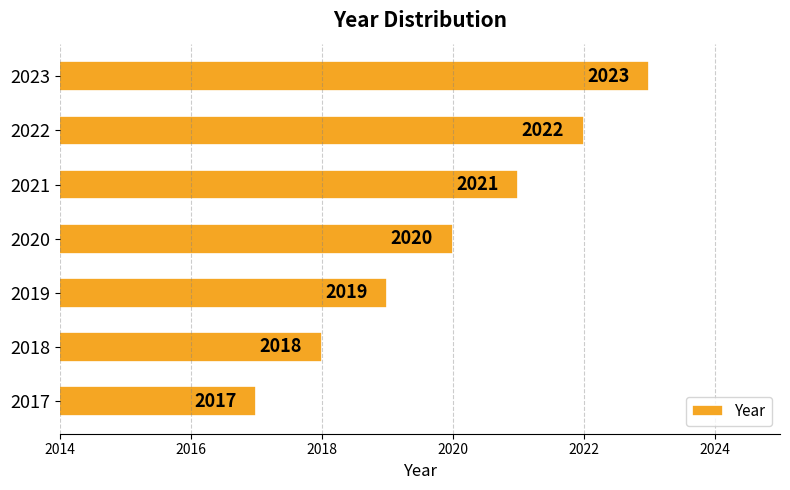

How many series are shown in this chart?

1